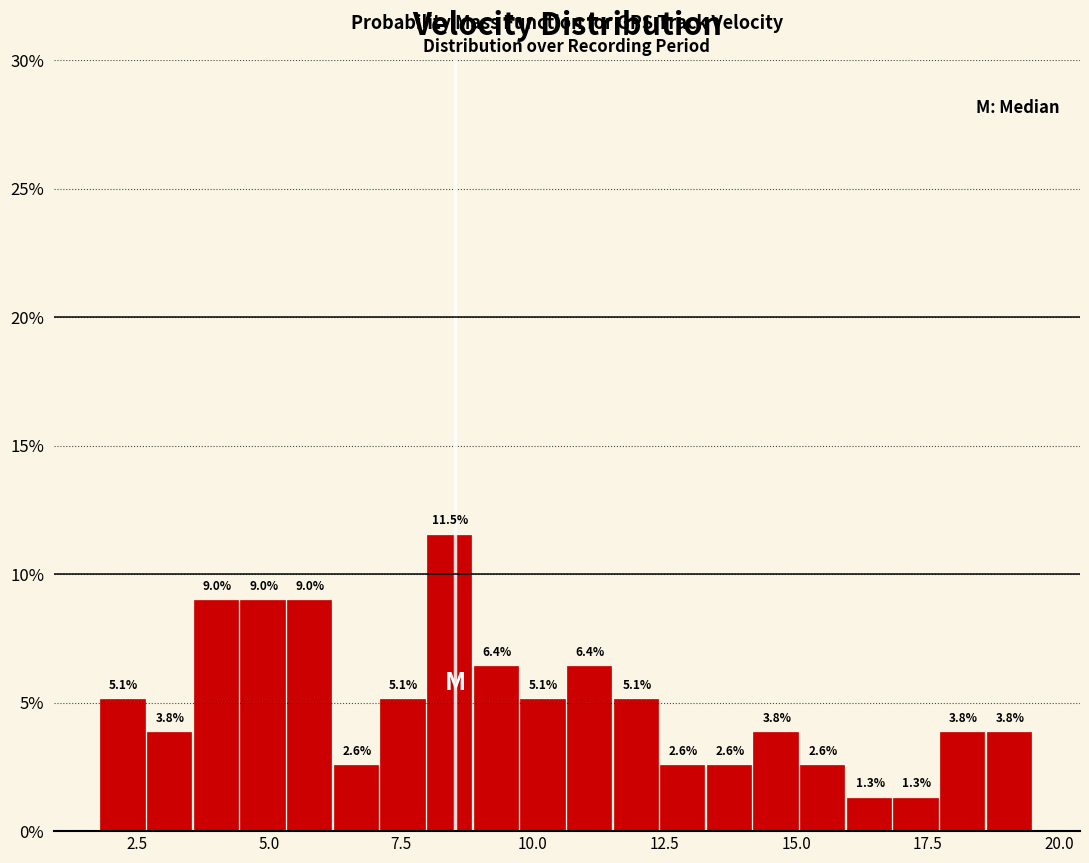

Around what value on the x-axis is the tallest bar? Give the approximate position of its centre, as read against the axis.

8.5